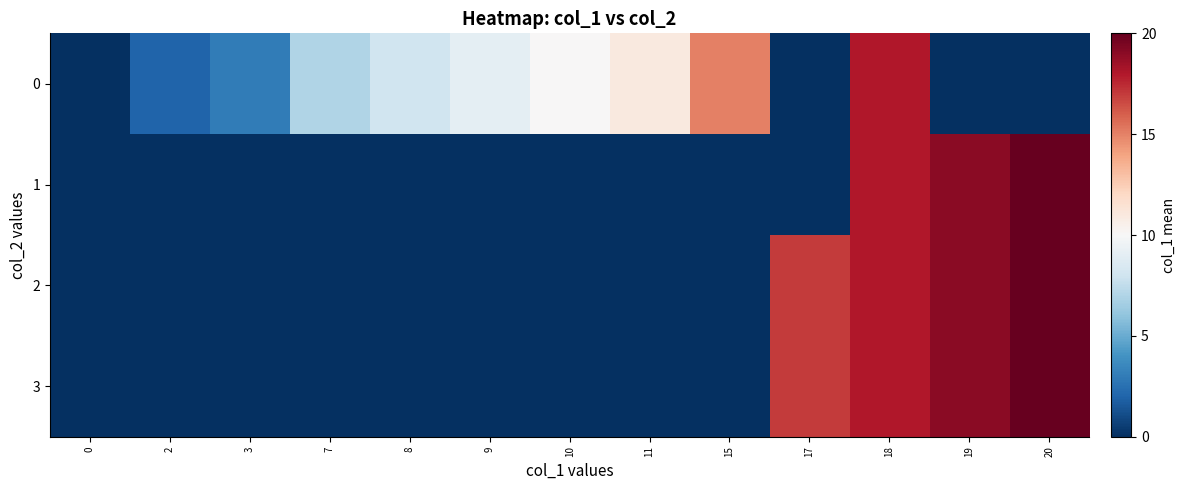

Between 7 and 15, which series saw the biggest shift?

row_0